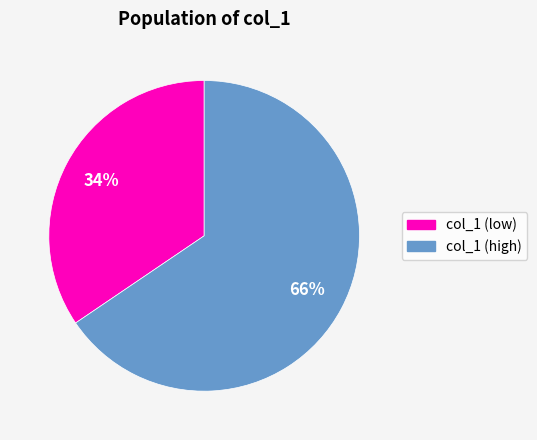

Does any single category account for the majority?

Yes